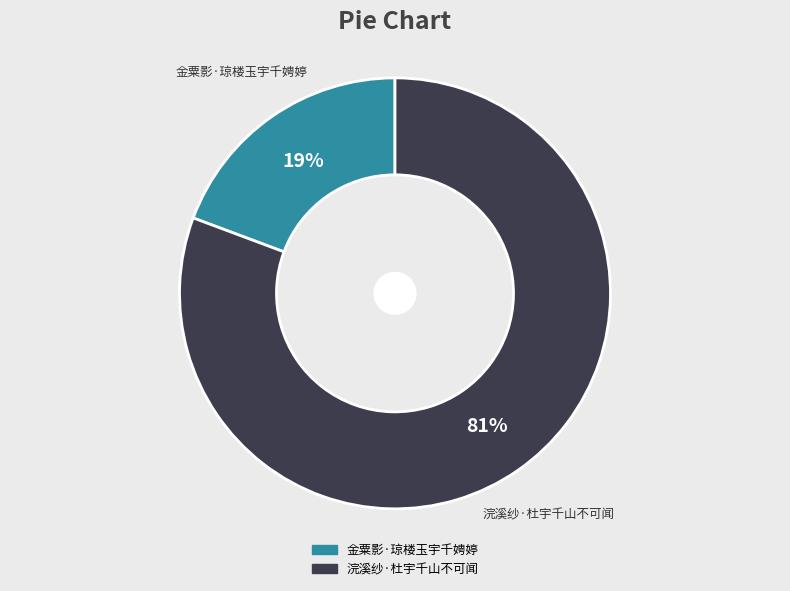

To the nearest percent, what is the average slice percentage?

50%